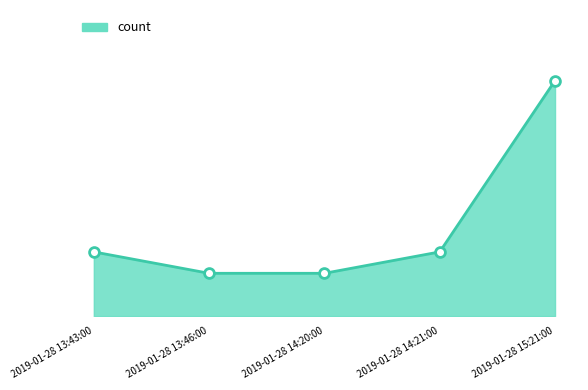

Which has a higher value, 2019-01-28 13:46:00 or 2019-01-28 15:21:00?

2019-01-28 15:21:00